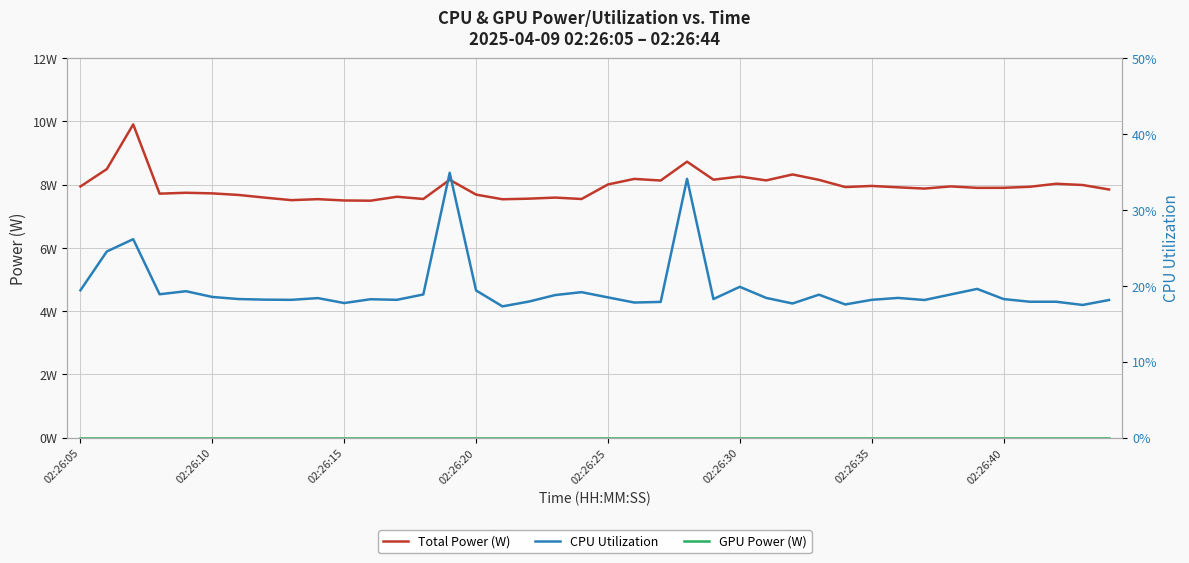

How many interior local peaks does the Total Power (W) series have?

13